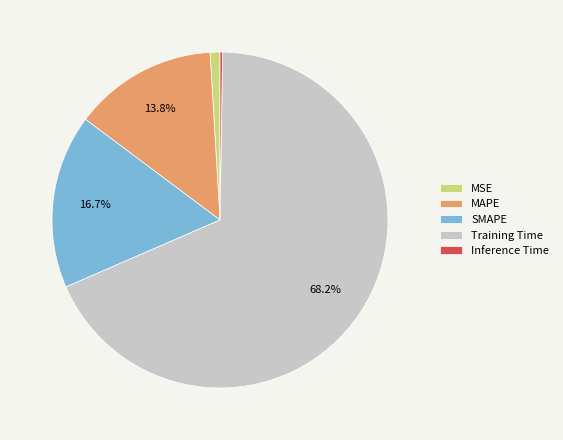

Is there a majority slice in this chart?

Yes